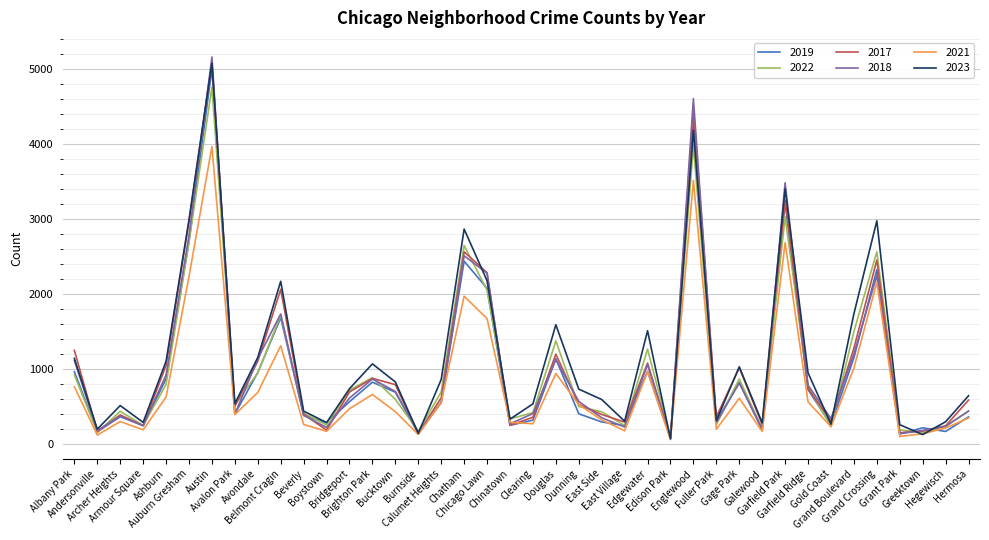

Which series has the largest range (max minus min)?

2018